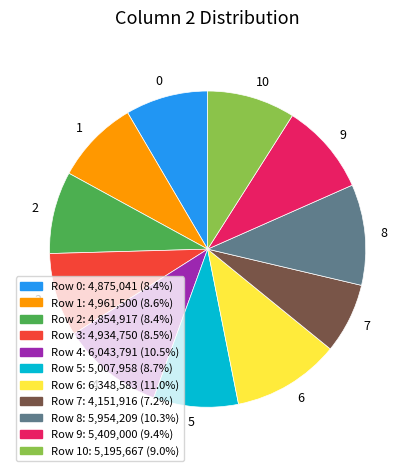

What is the largest slice in the pie chart?

6